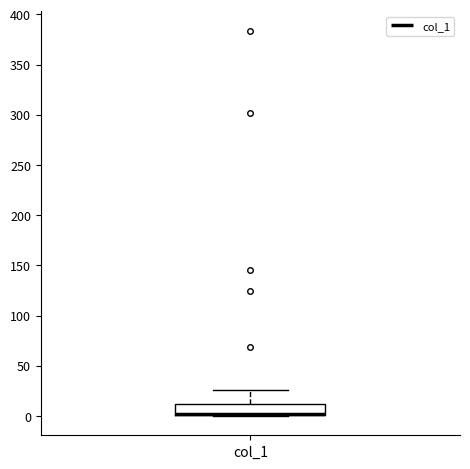

Transcribe this box plot: give where the median line is, the range the box spans, and where the two whiskers end, as read against the y-axis. The values are not printed on the chart, so give them approximately, as read against the axis.

median 0 (drawn on the box's lower edge), box 0 to 10, whiskers 0 to 25